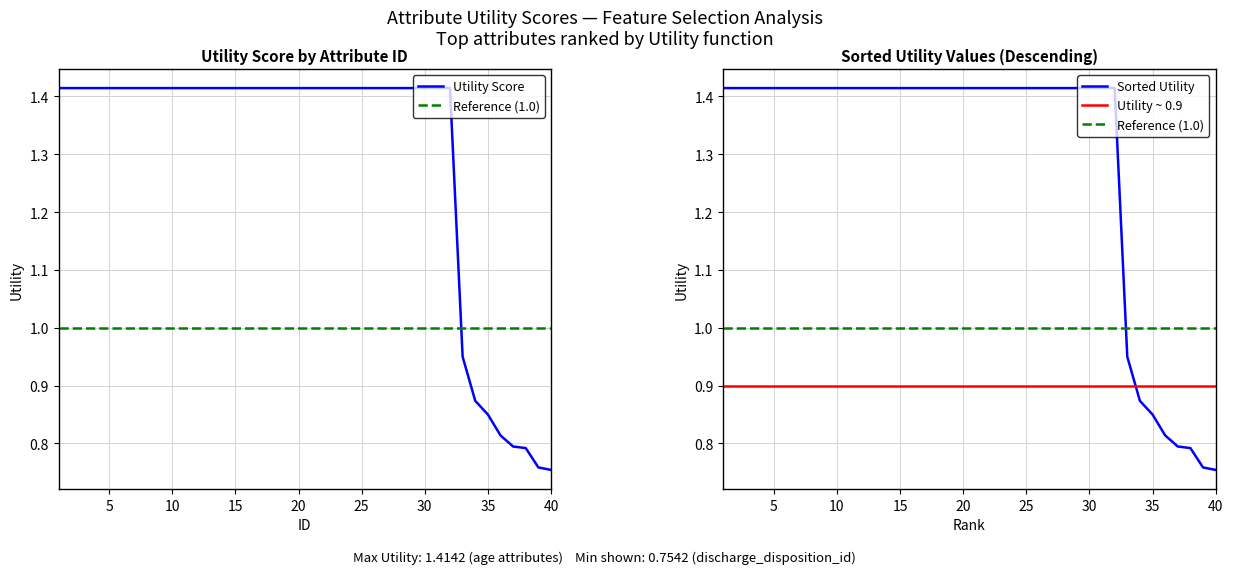

The chart shows a value of 1.4 at 26. True or false?

True